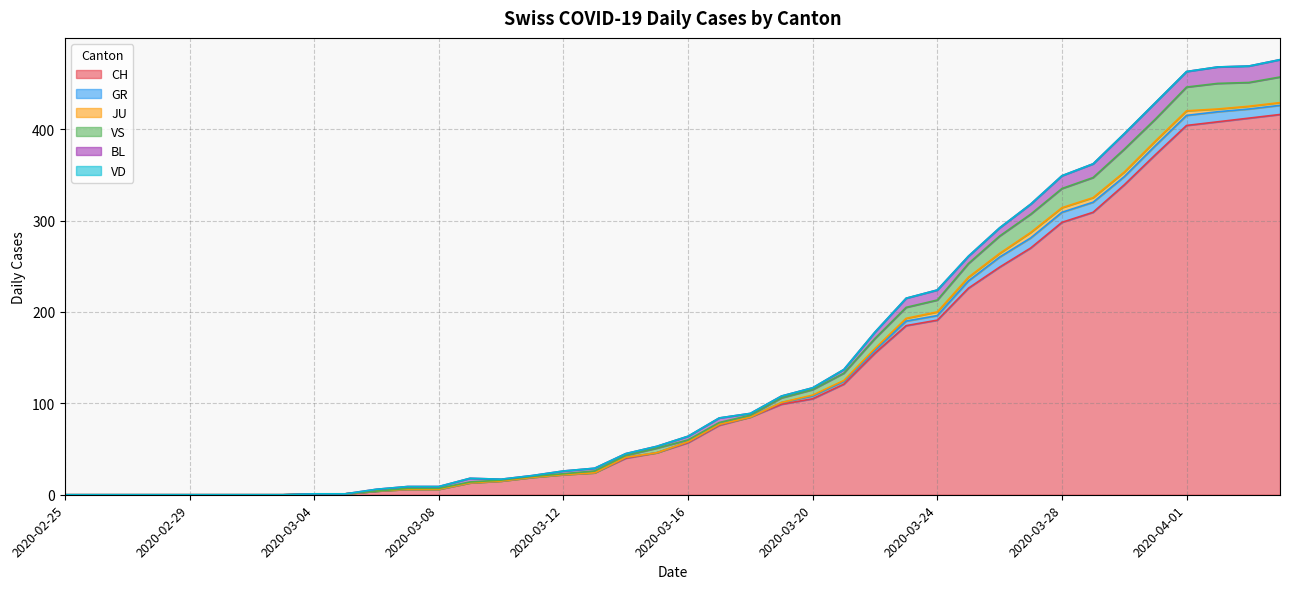

Which has a higher value, 2020-03-21 or 2020-03-30?

2020-03-30